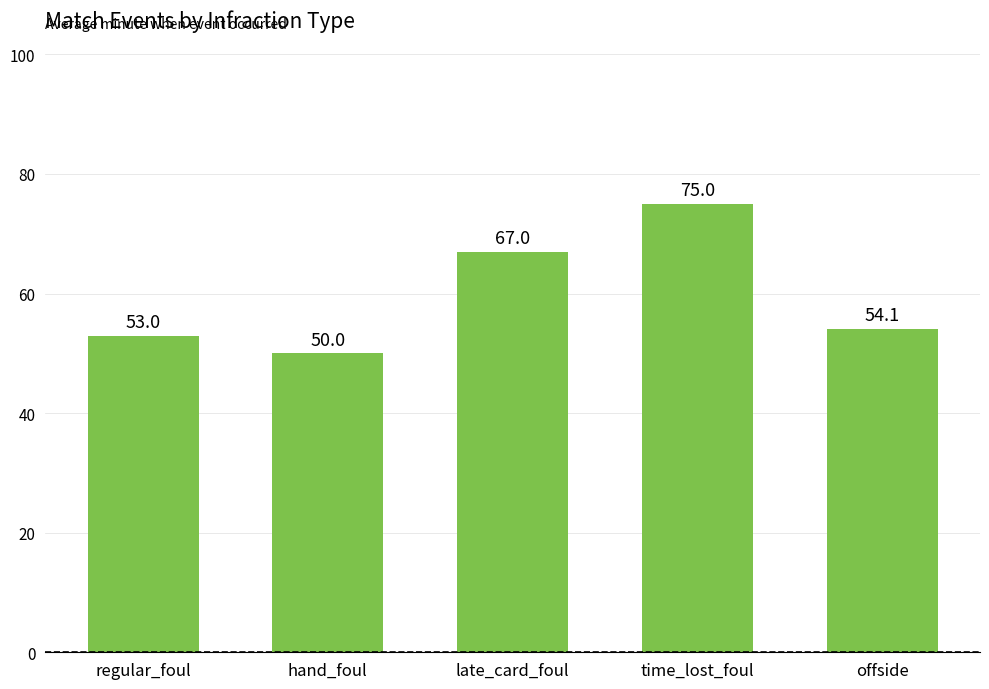

Reading left to right, extract all data points from this chart.

regular_foul=53.0	hand_foul=50.0	late_card_foul=67.0	time_lost_foul=75.0	offside=54.1